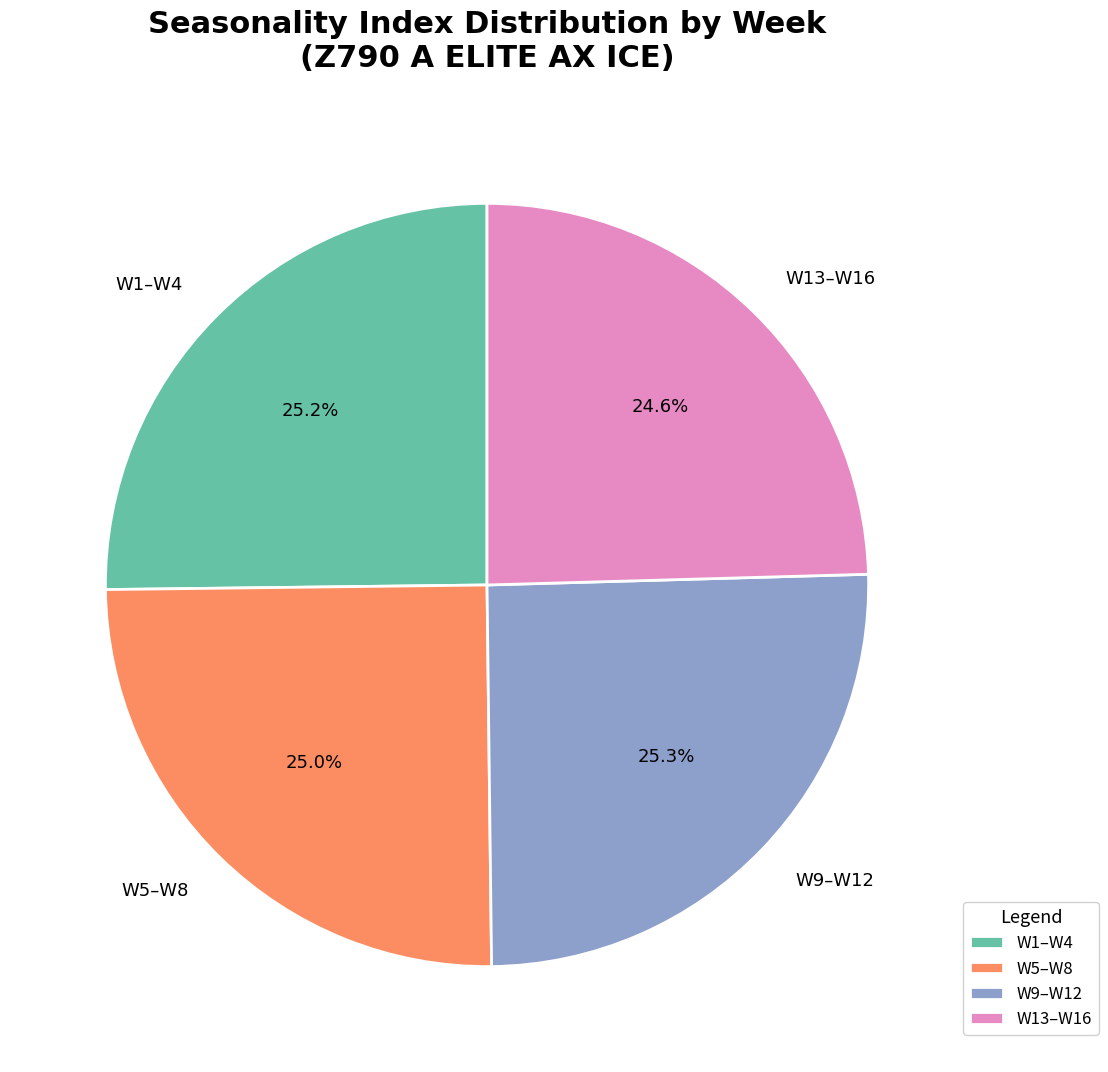

Does any single category account for the majority?

No